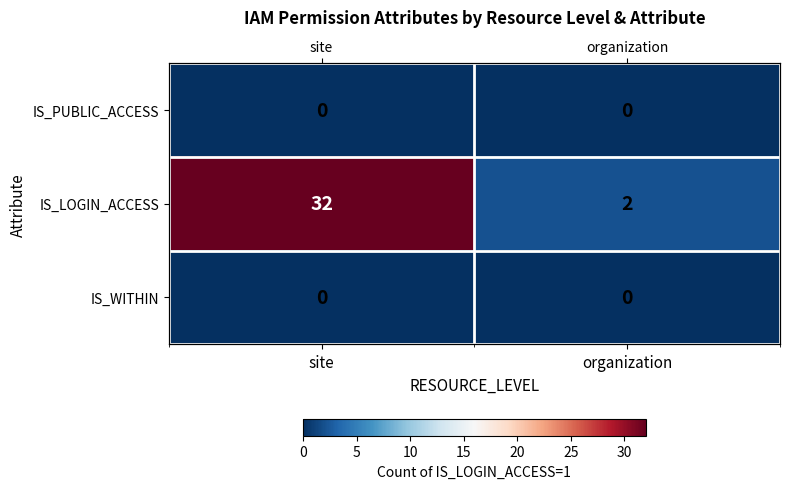

Between site and organization, which series saw the biggest shift?

IS_LOGIN_ACCESS